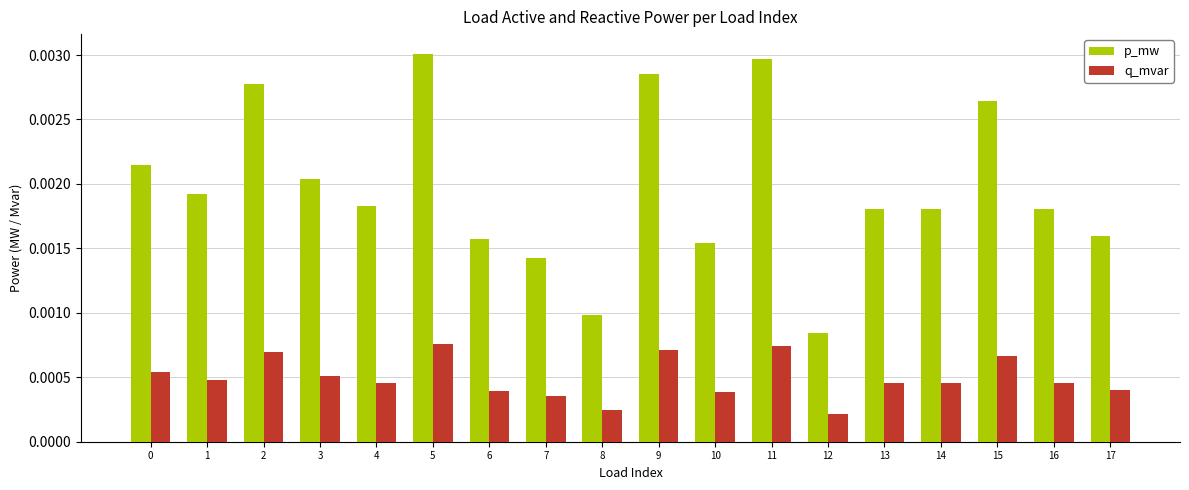

Which category has the highest value in the p_mw series?

5